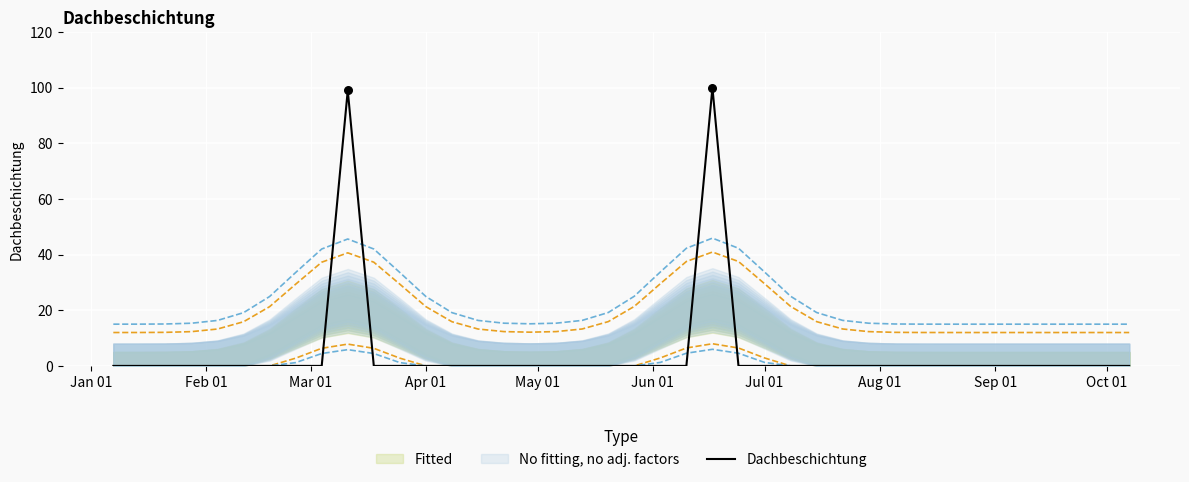

What is the maximum value for Dachbeschichtung?

100